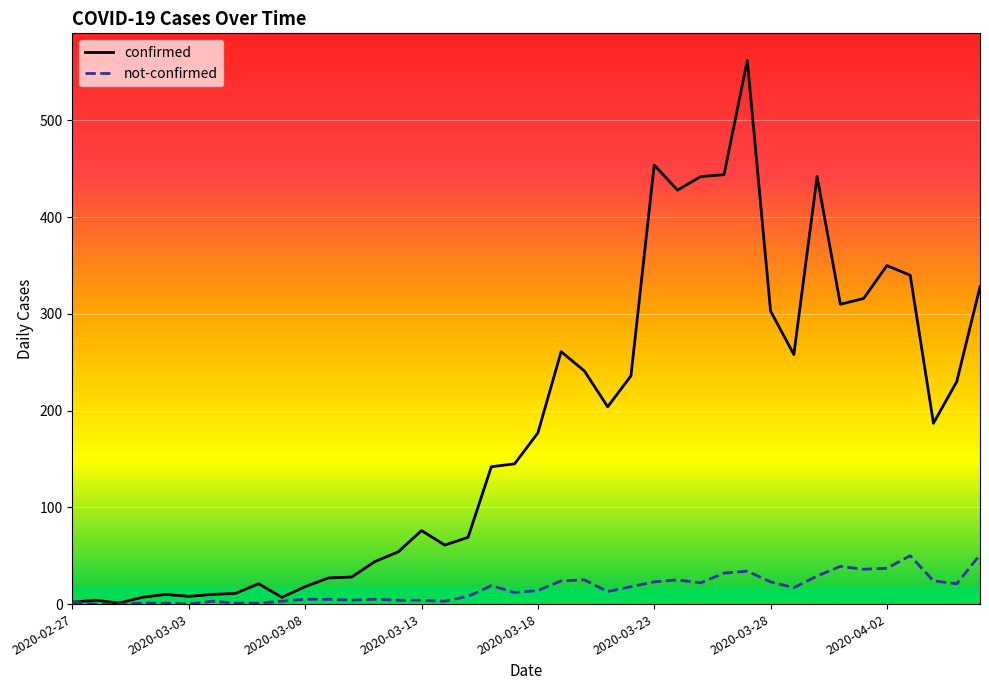

What is the greatest value displayed?

562